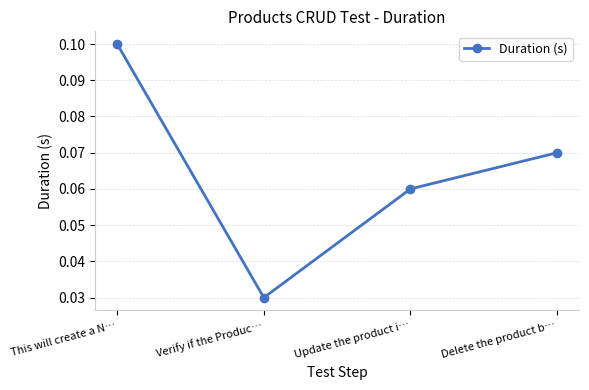

What position from the right is Delete the product b…?

1